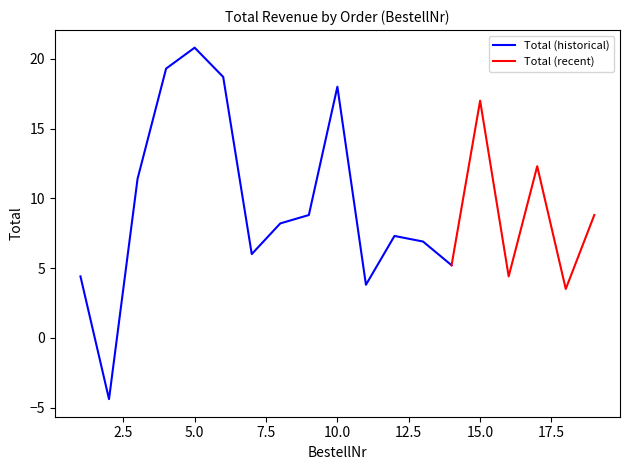

What is the lowest value of the Total (historical) series?

-4.4